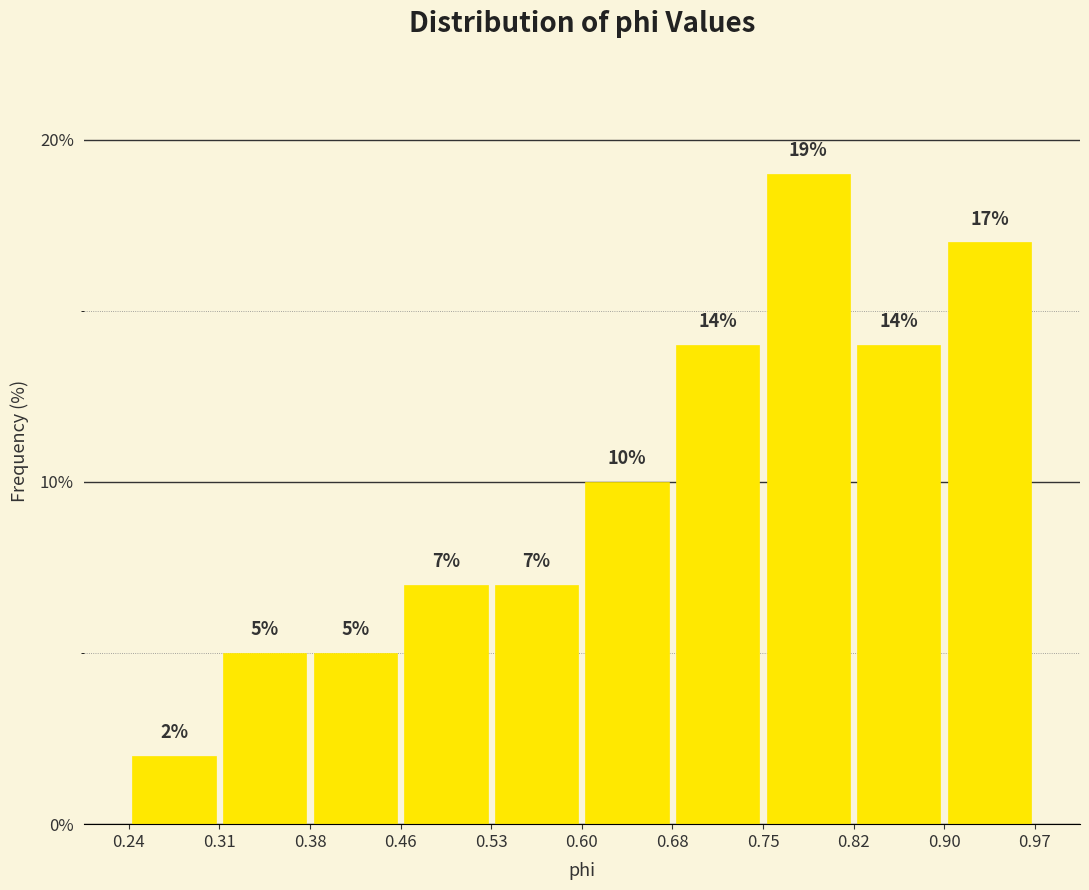

Reading left to right, list every bar in this chart as the range it spans on the x-axis followed by its height.

0.24 to 0.31: 2
0.31 to 0.38: 5
0.38 to 0.46: 5
0.46 to 0.53: 7
0.53 to 0.60: 7
0.60 to 0.68: 10
0.68 to 0.75: 14
0.75 to 0.82: 19
0.82 to 0.90: 14
0.90 to 0.97: 17